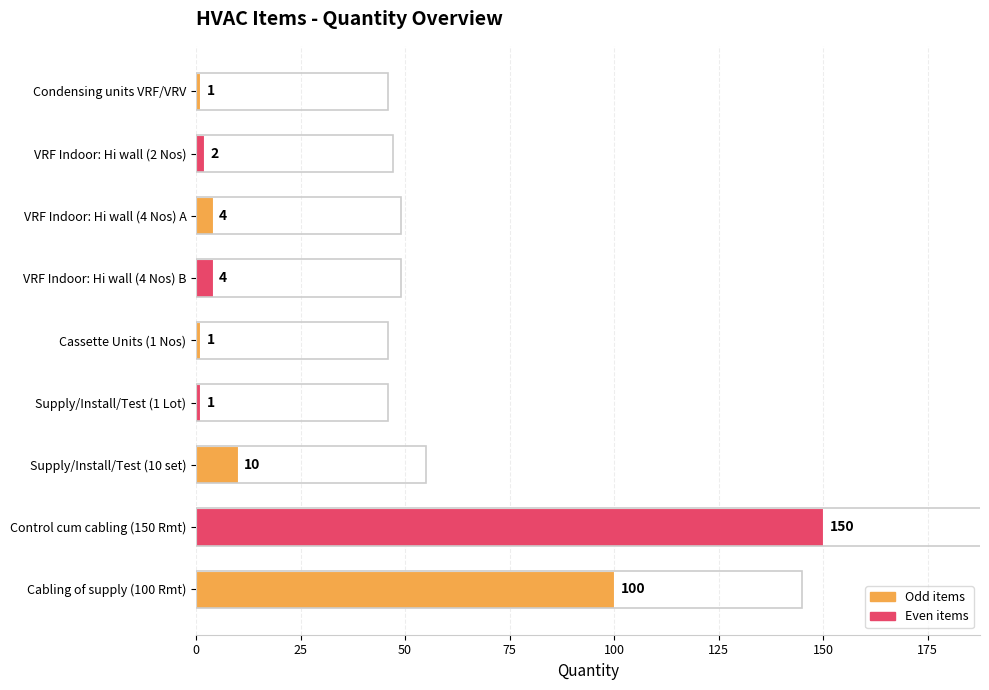

Does the chart contain stacked bars?

No